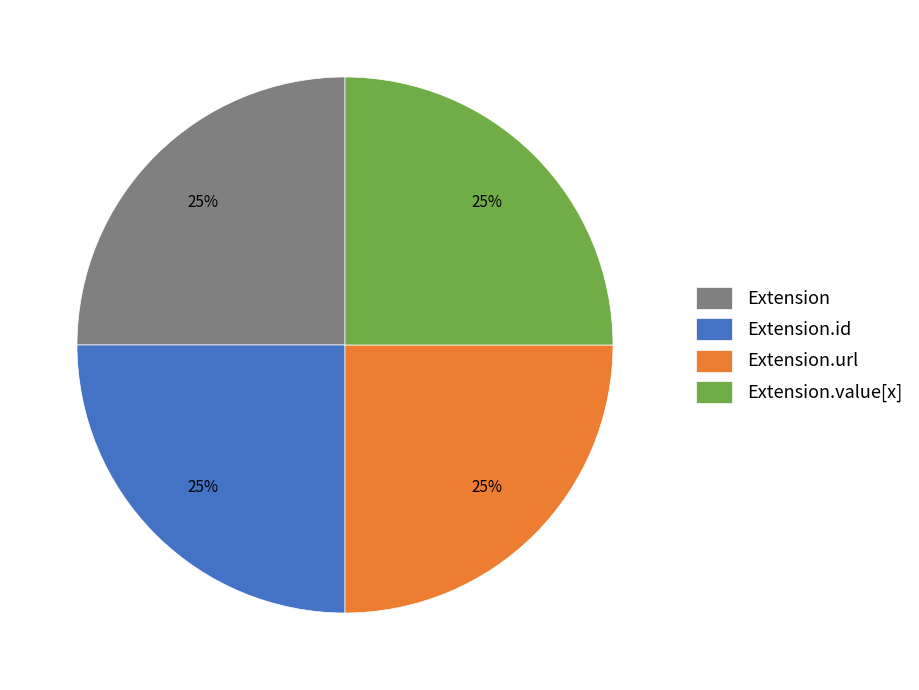

Approximately how many times larger is the value at Extension.id compared to Extension.url?

1.0